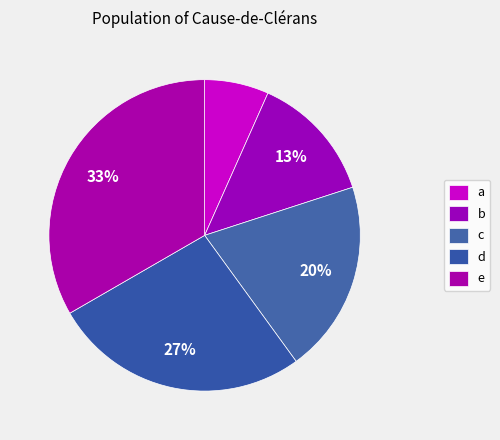

How many slices are in this pie chart?

5